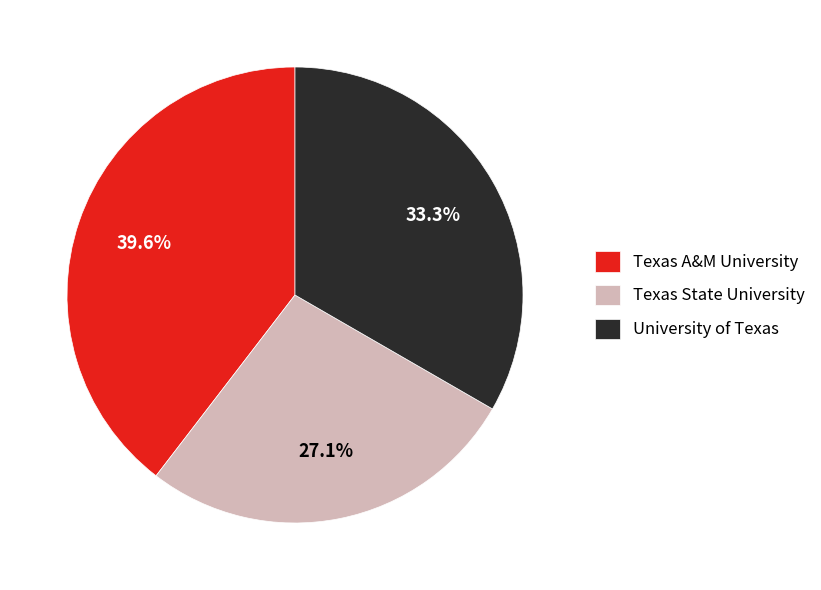

What percentage do Texas State University and University of Texas together represent?

60.4%